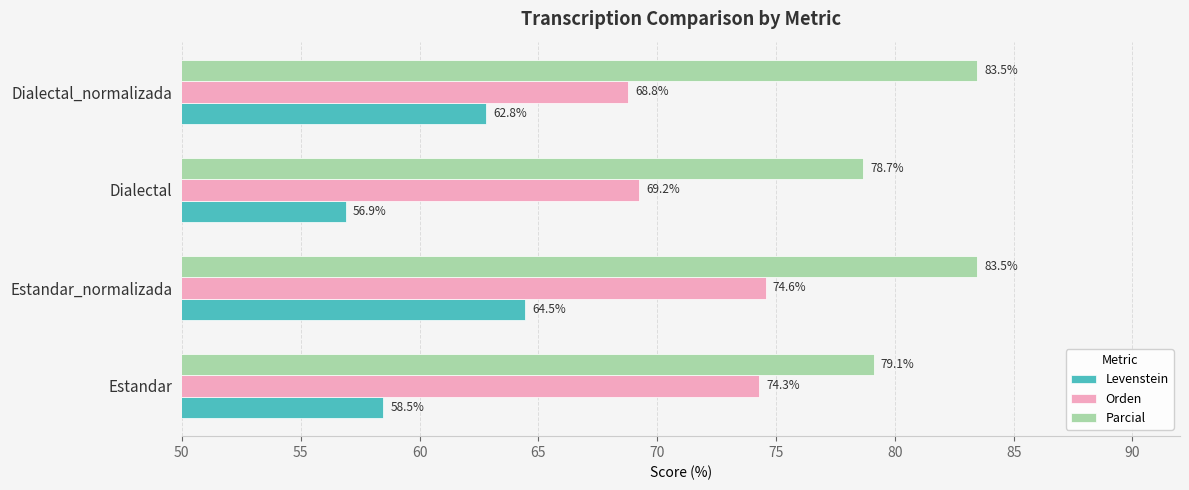

True or false: Levenstein has a value of 100.1 at Dialectal_normalizada.

False